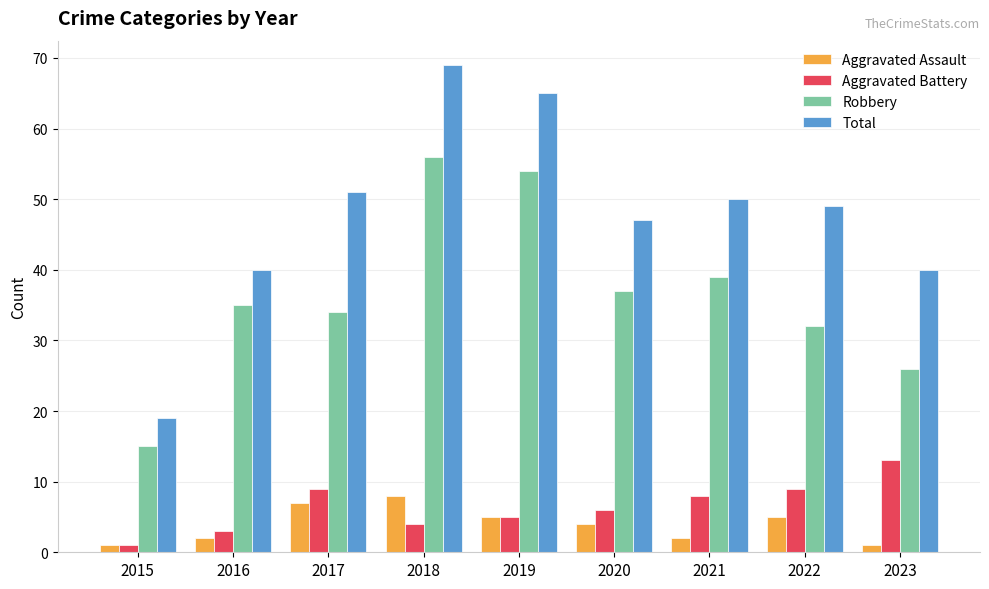

How many data points does each series have?

9